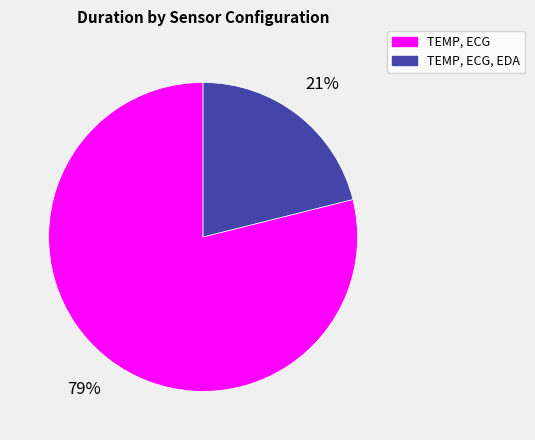

To the nearest percent, what is the average slice percentage?

50%